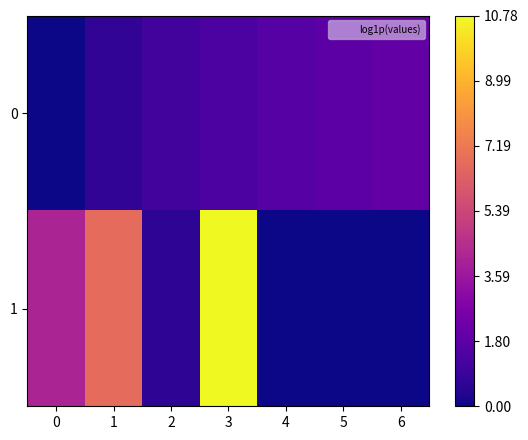

Which series has the widest spread of values?

1